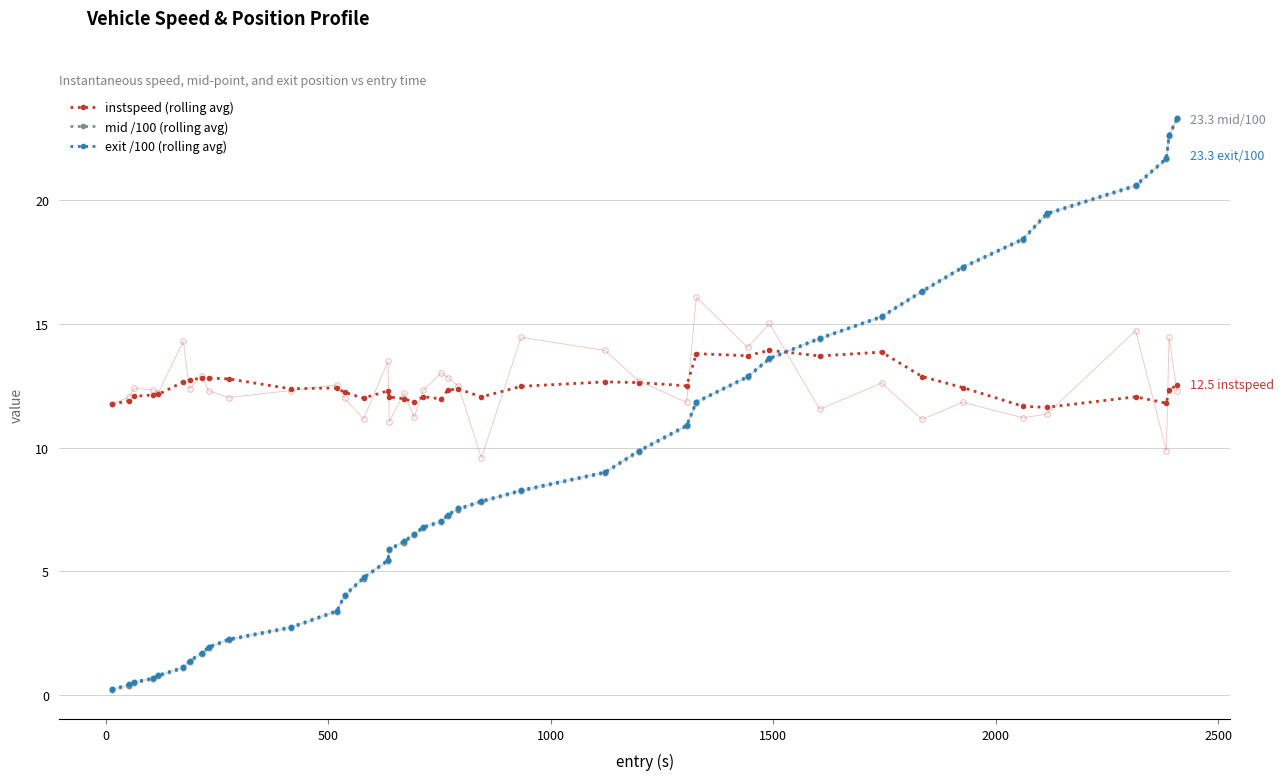

How many intersections are there between mid /100 (rolling avg) and instspeed (rolling avg)?

1